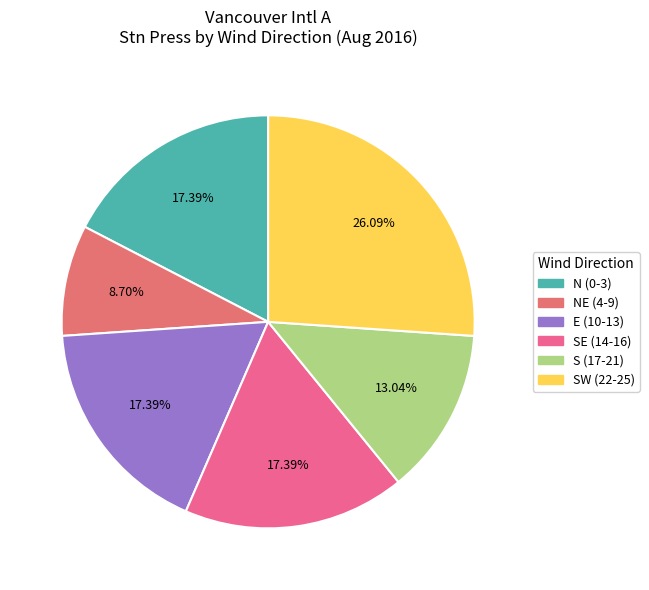

How many slices are in this pie chart?

6